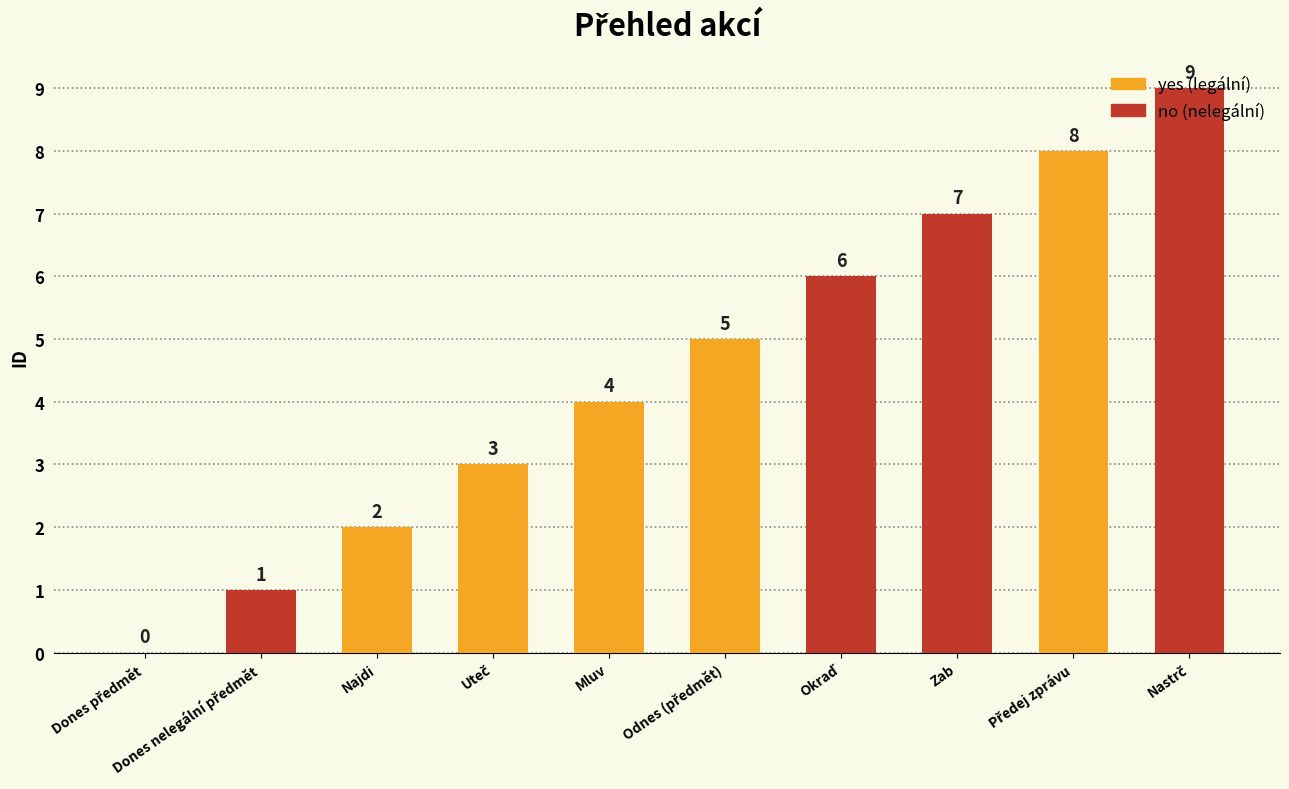

Reading left to right, what are all the values shown in this chart?

0	1	2	3	4	5	6	7	8	9